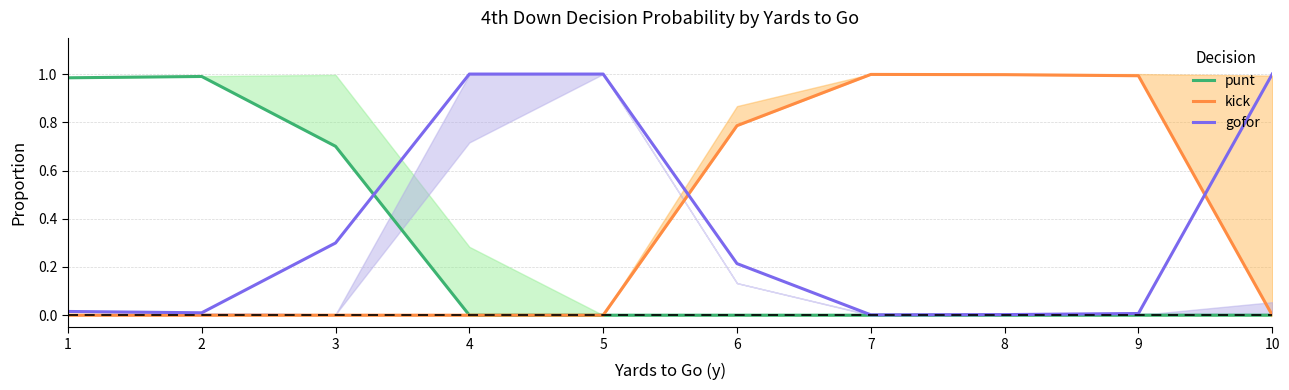

What is the average value of the gofor series?

0.4